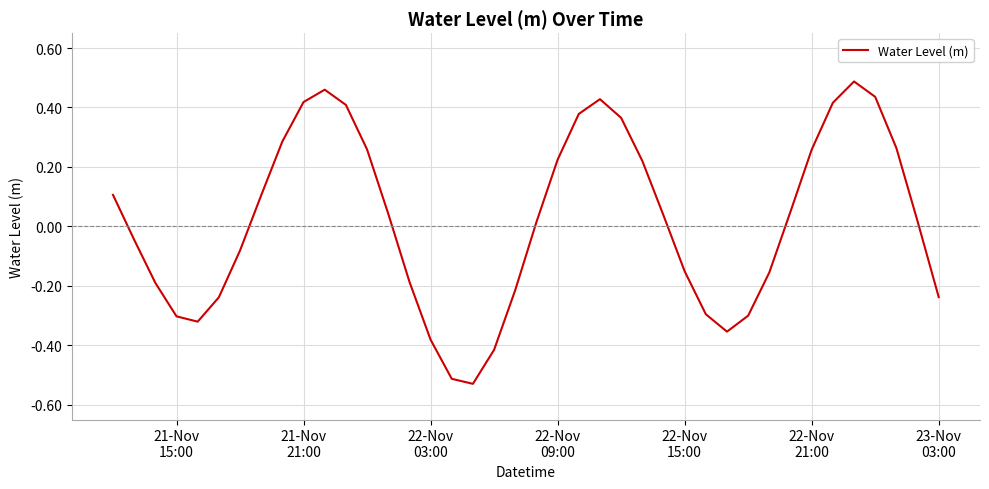

What is the difference between the maximum and minimum values?

1.0